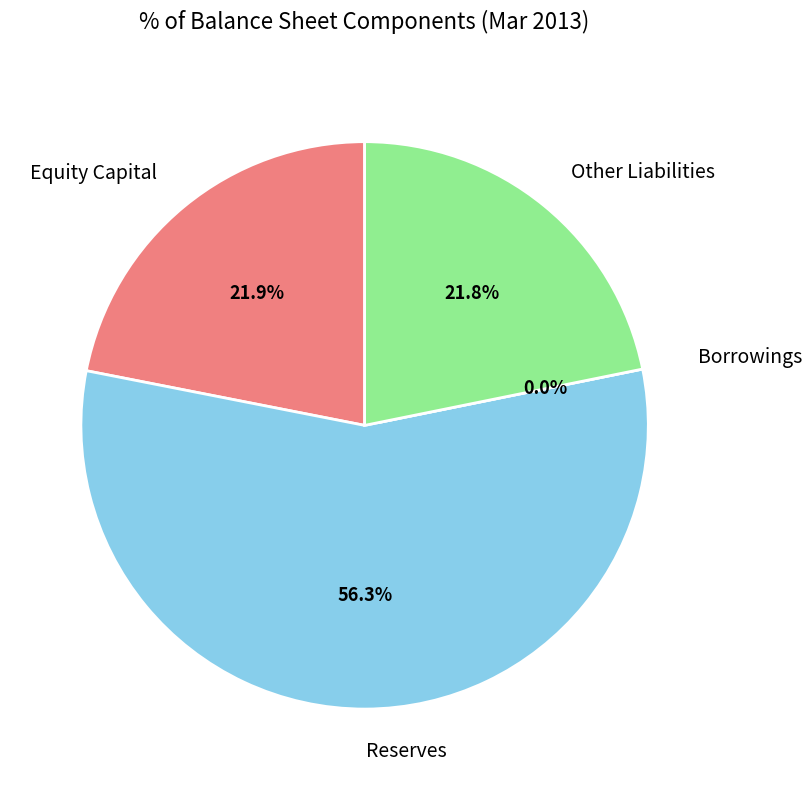

What percentage is NOT represented by Other Liabilities?

78.2%